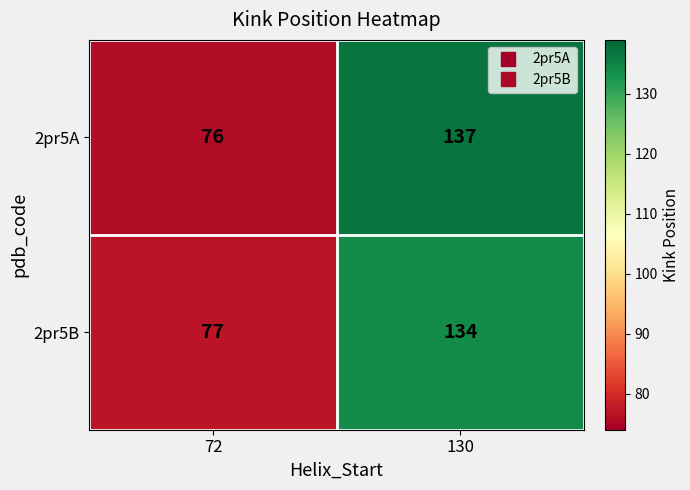

At which category is the sum across all series the highest?

130